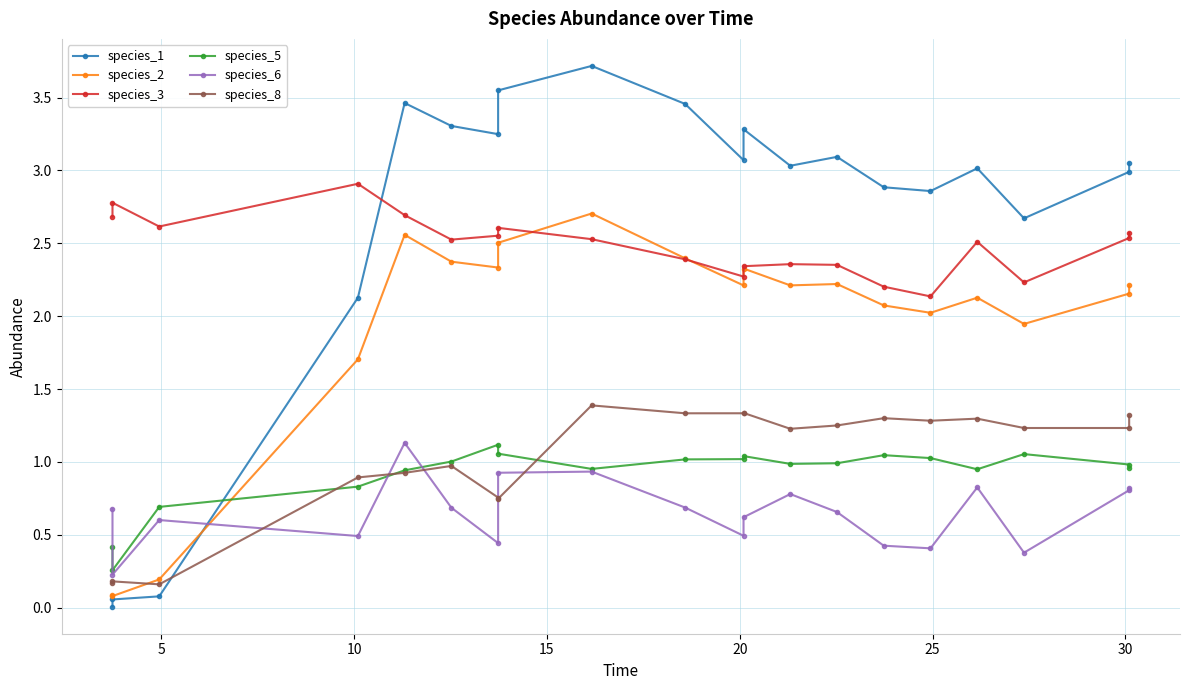

Reading right to left, extract all data points from this chart.

species_1: 3.1	3.0	2.7	3.0	2.9	2.9	3.1	3.0	3.3	3.1	3.5	3.7	3.5	3.2	3.3	3.5	2.1	0.1	0.1	0.0
species_2: 2.2	2.2	1.9	2.1	2.0	2.1	2.2	2.2	2.3	2.2	2.4	2.7	2.5	2.3	2.4	2.6	1.7	0.2	0.1	0.1
species_3: 2.6	2.5	2.2	2.5	2.1	2.2	2.4	2.4	2.3	2.3	2.4	2.5	2.6	2.6	2.5	2.7	2.9	2.6	2.8	2.7
species_5: 1.0	1.0	1.1	0.9	1.0	1.0	1.0	1.0	1.0	1.0	1.0	1.0	1.1	1.1	1.0	0.9	0.8	0.7	0.3	0.4
species_6: 0.8	0.8	0.4	0.8	0.4	0.4	0.7	0.8	0.6	0.5	0.7	0.9	0.9	0.4	0.7	1.1	0.5	0.6	0.2	0.7
species_8: 1.3	1.2	1.2	1.3	1.3	1.3	1.2	1.2	1.3	1.3	1.3	1.4	0.7	0.8	1.0	0.9	0.9	0.2	0.2	0.2